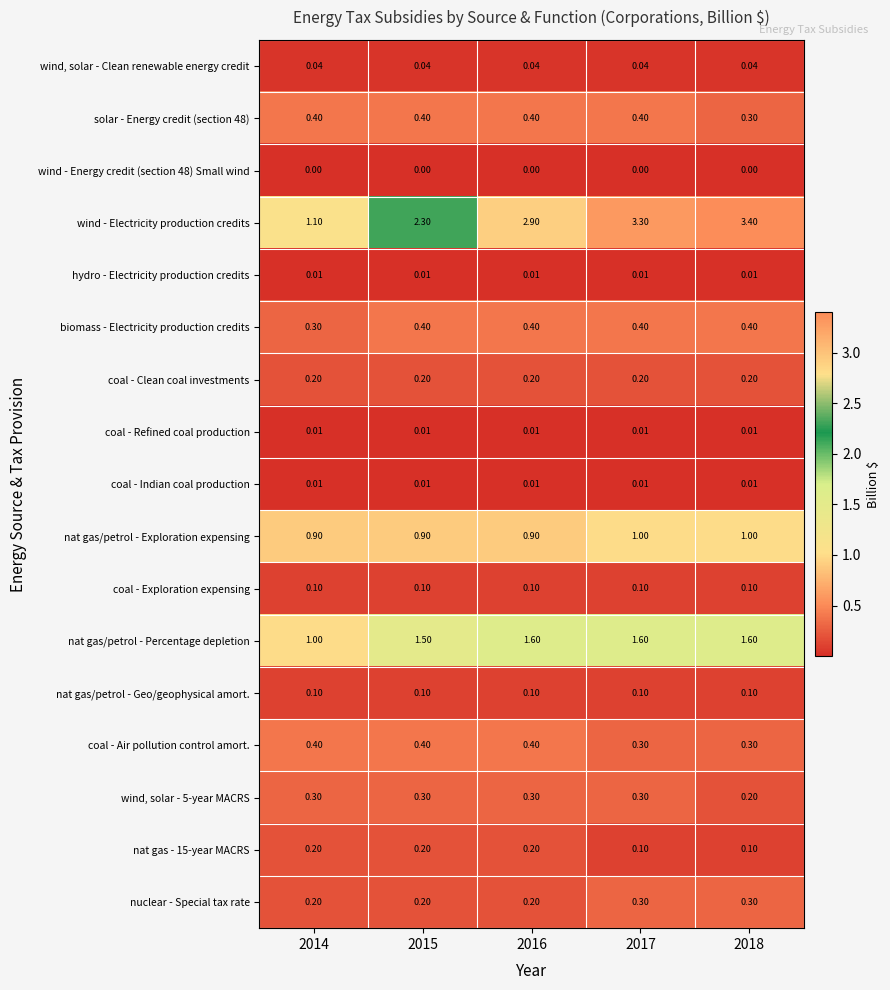

Between 2016 and 2018, which series saw the biggest shift?

wind - Electricity production credits